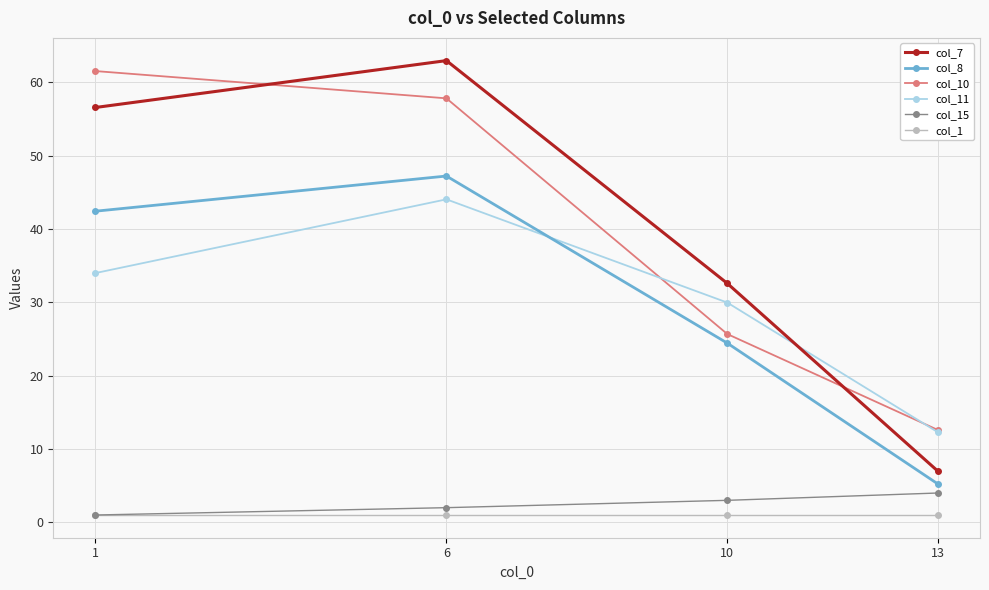

What is the difference between the maximum and minimum values in the col_11 series?

31.8